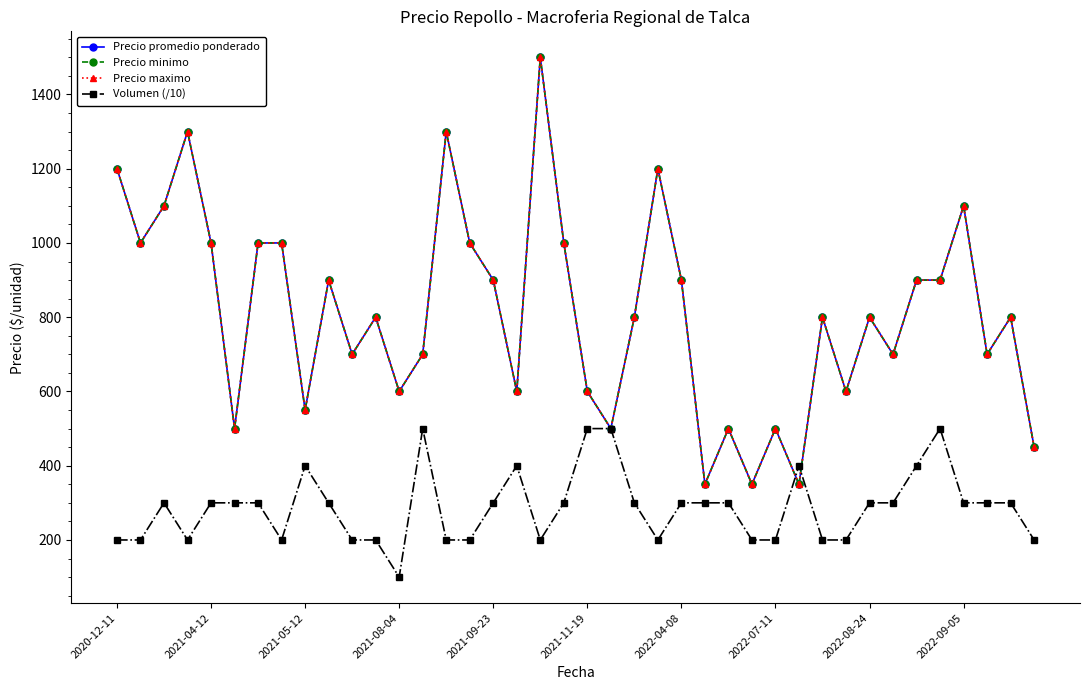

Does the chart have visible grid lines?

No